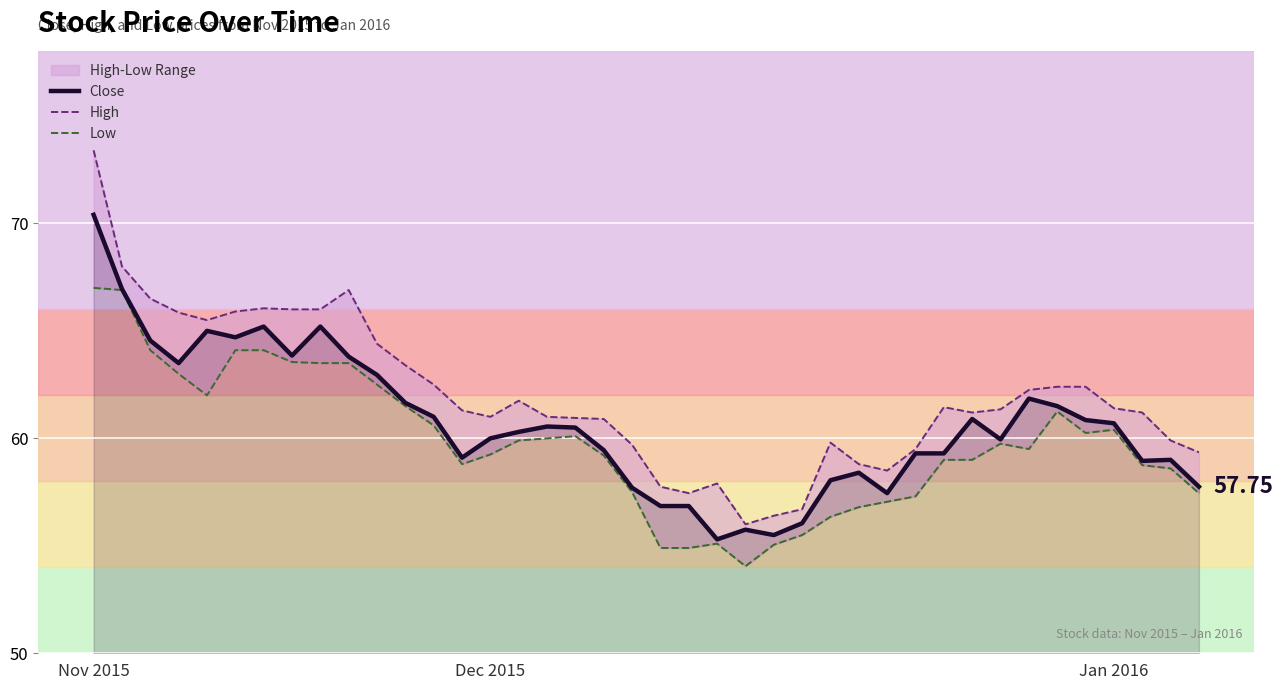

Which series has the widest spread of values?

High